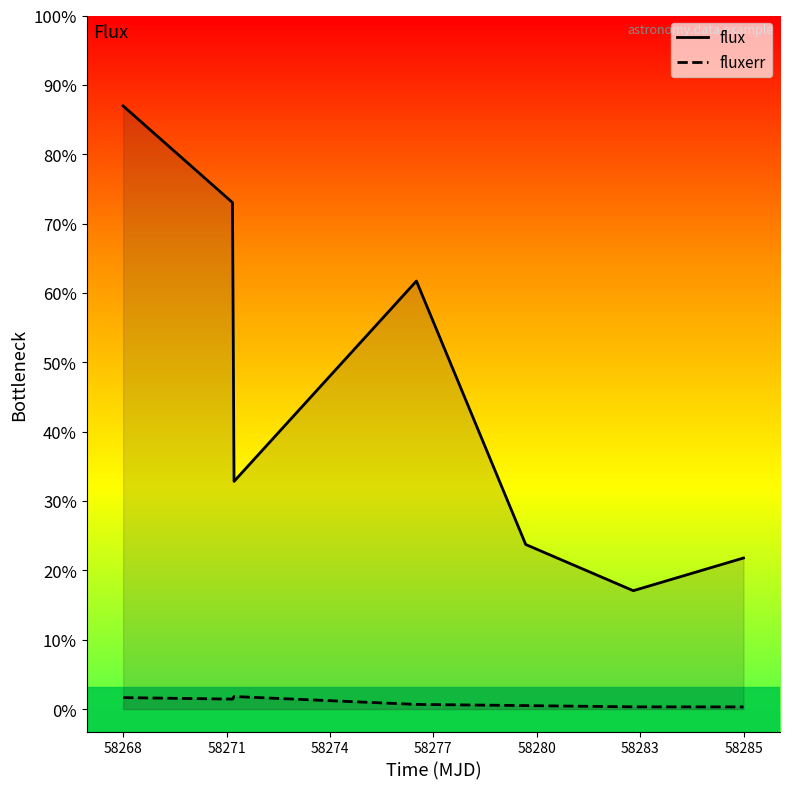

Rank the series by their average value, from highest to lowest.

flux, fluxerr